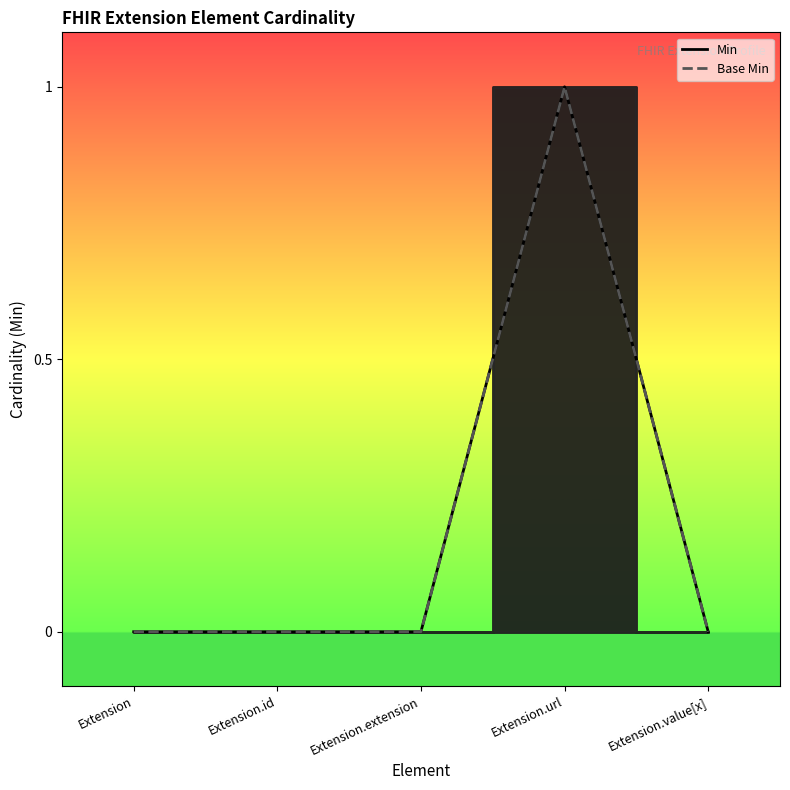

True or false: Min and Base Min intersect in this chart.

False